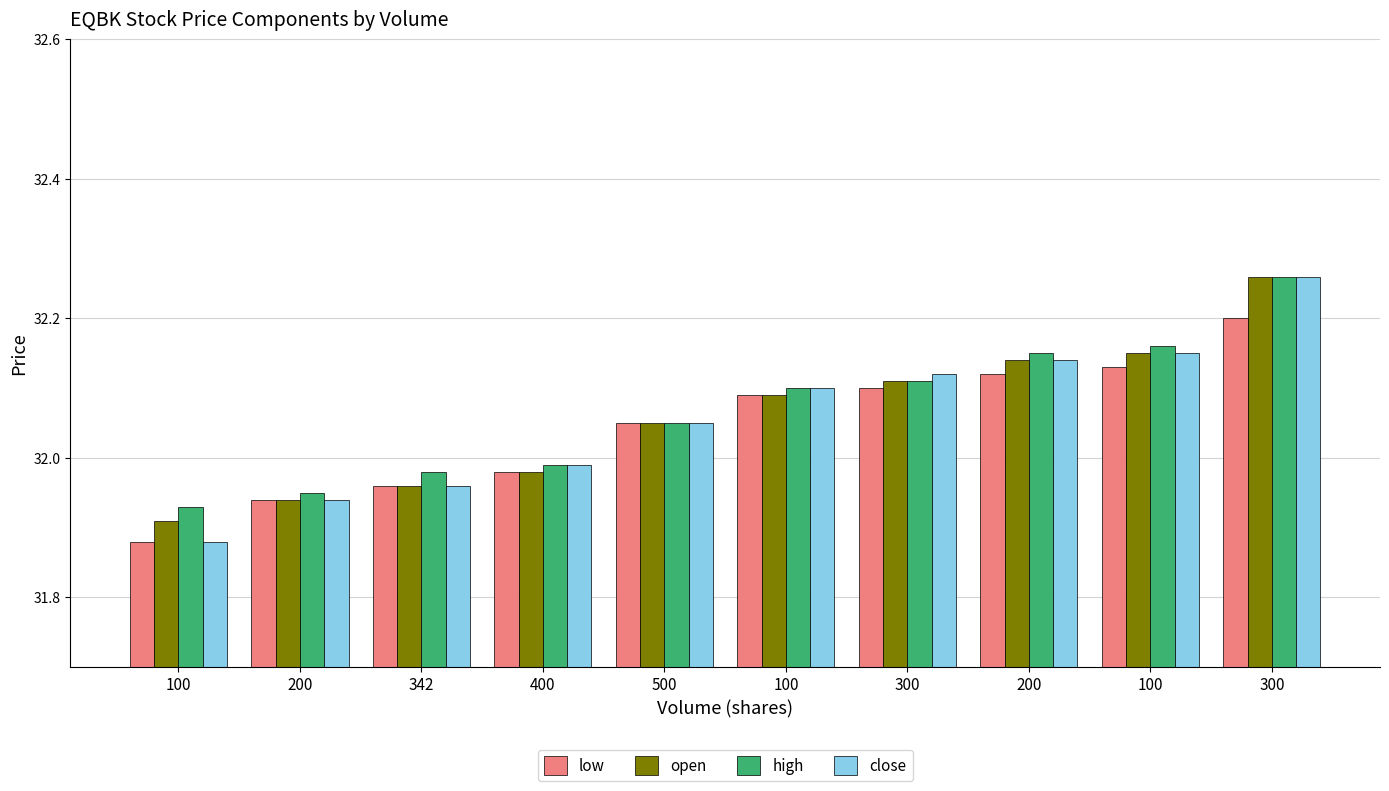

True or false: low has a value of 0.7 at 100.

False